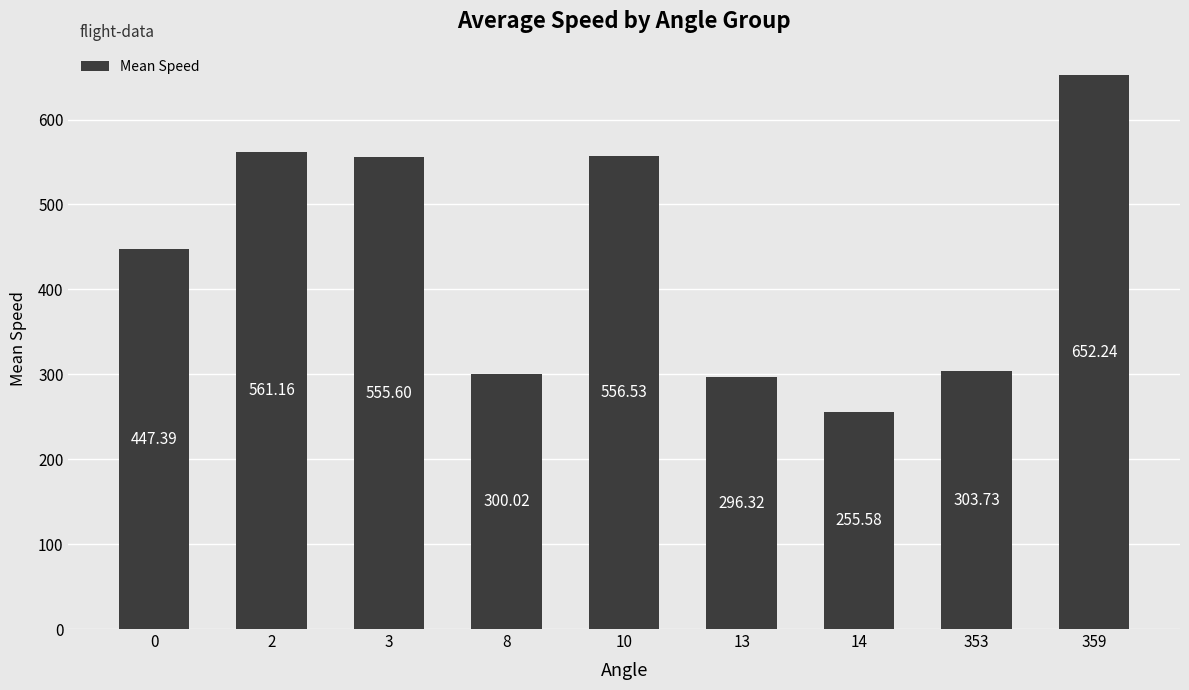

Rank the categories by value from lowest to highest.

14, 13, 8, 353, 0, 3, 10, 2, 359